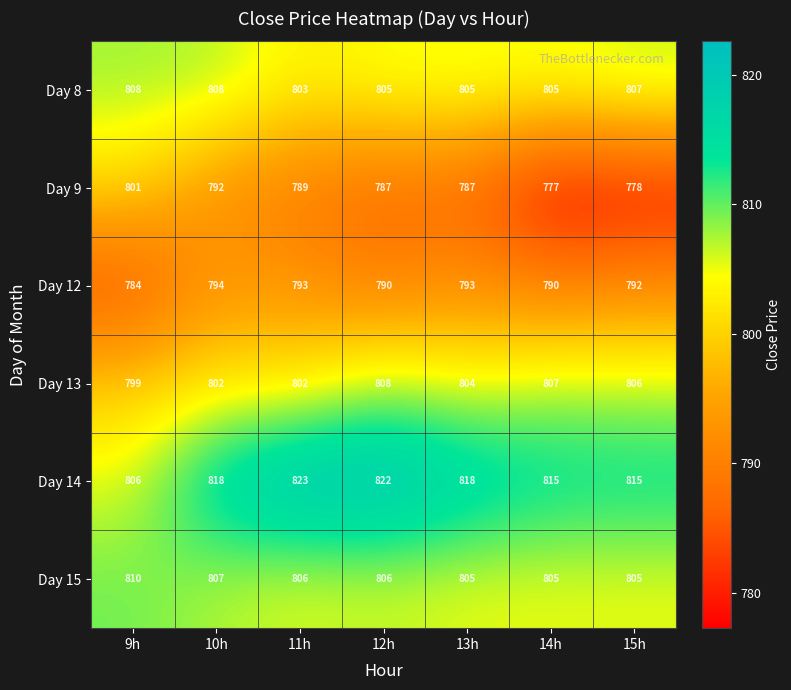

The value of Day 15 at 11h is 806. True or false?

True